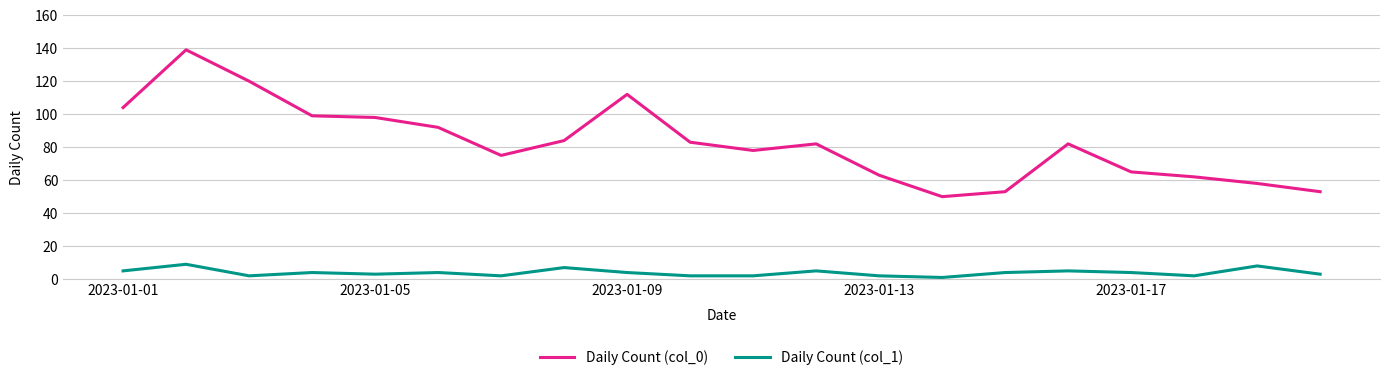

What is the maximum value shown in the chart?

139